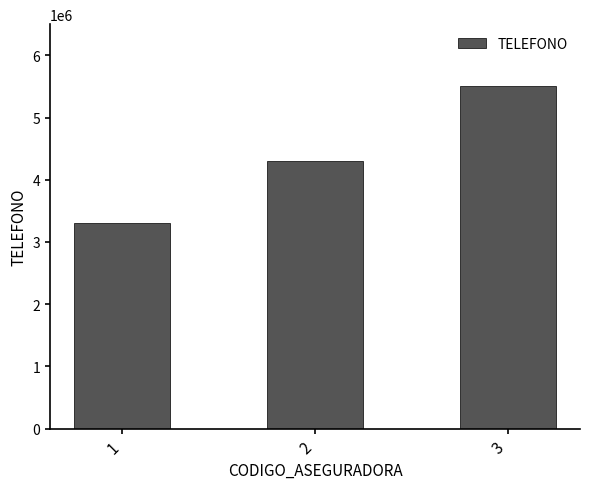

The chart shows a value of 4303030 at 2. True or false?

True